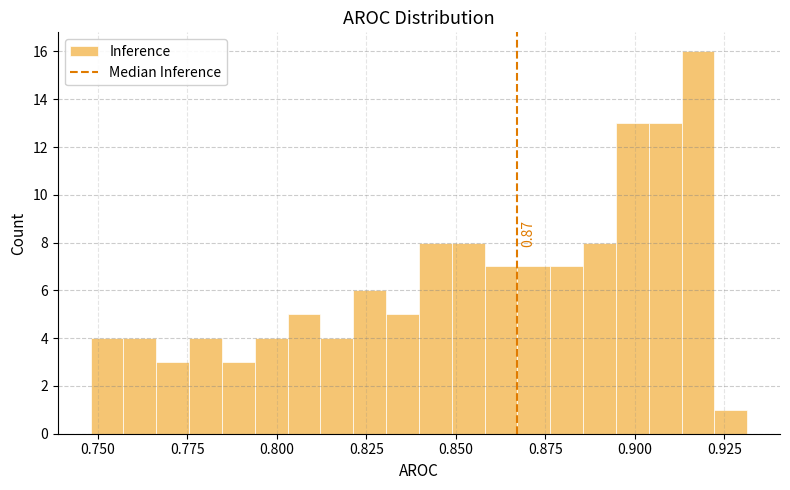

Around what value on the x-axis is the tallest bar? Give the approximate position of its centre, as read against the axis.

0.920